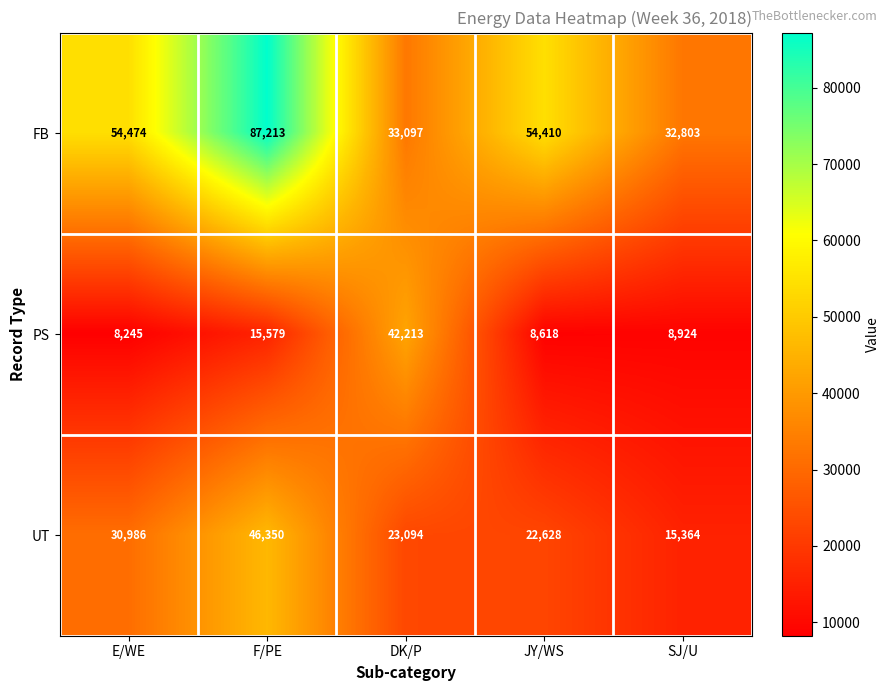

The value of FB at E/WE is 54474. True or false?

True